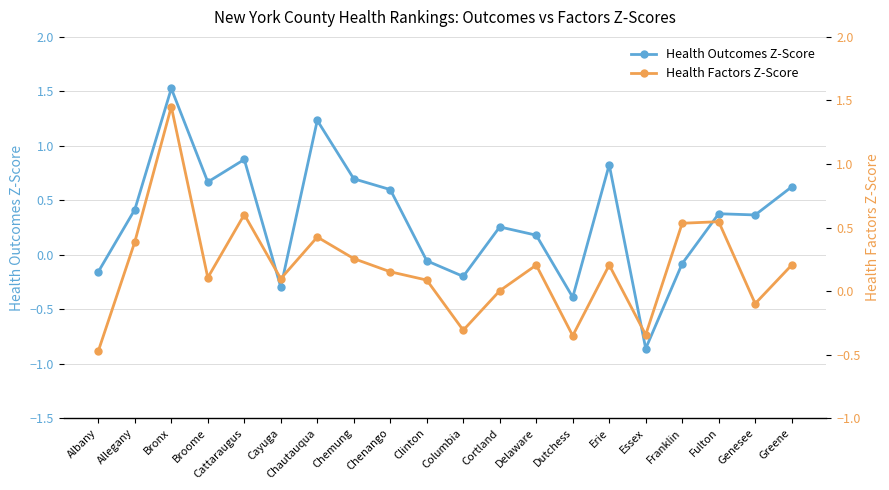

What is the maximum value shown in the chart?

1.5